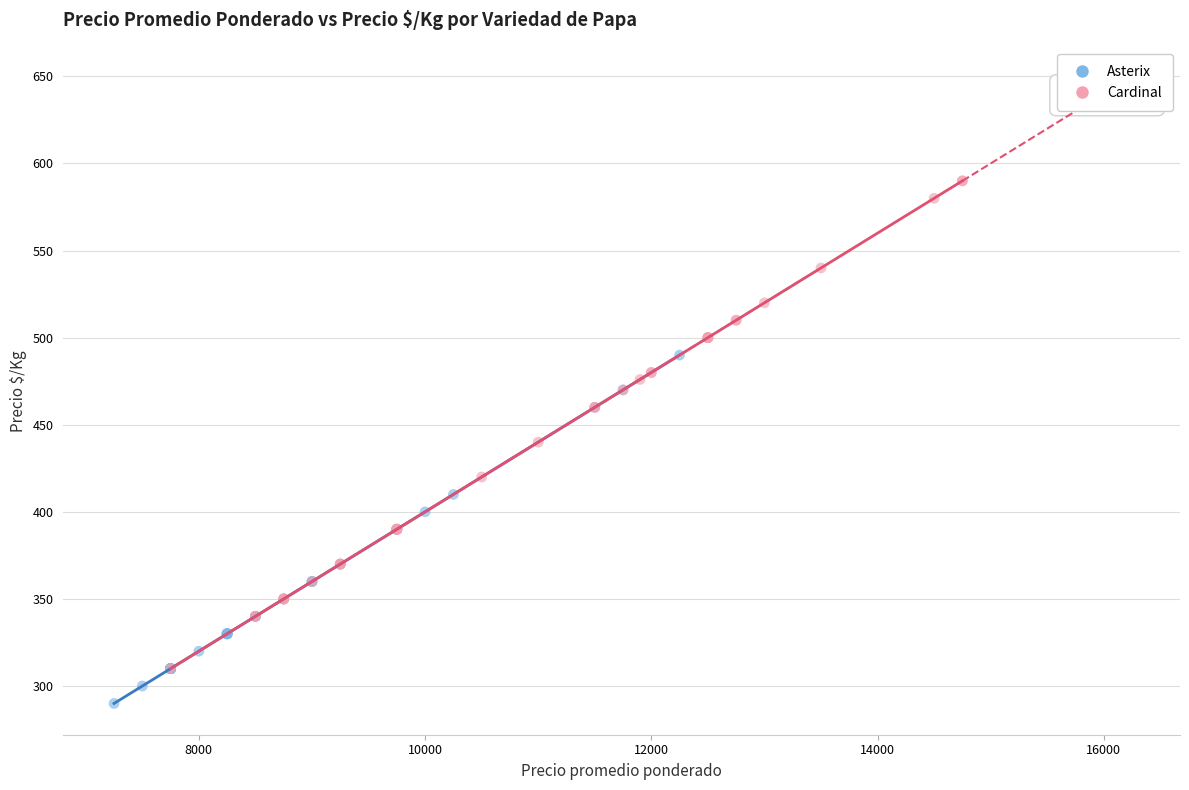

Which series contains the highest Y value?

Cardinal